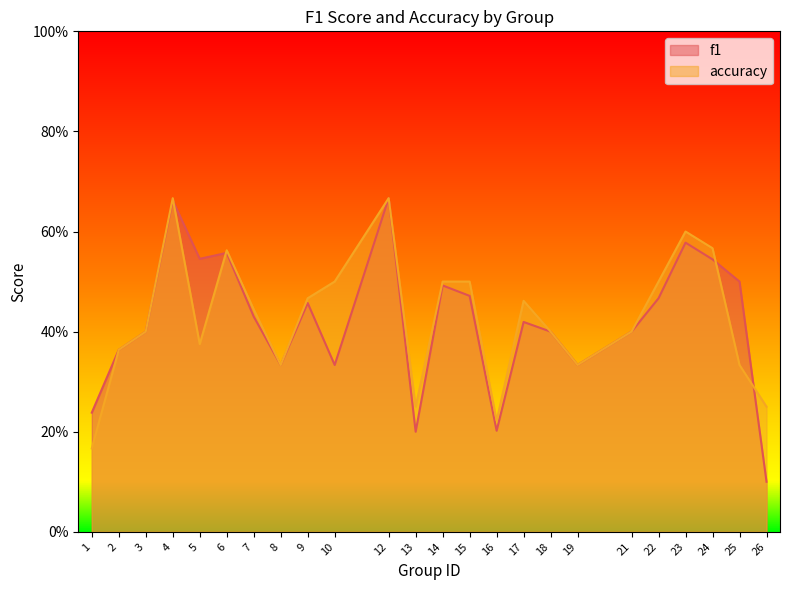

What is the sum of all accuracy values?

10.3